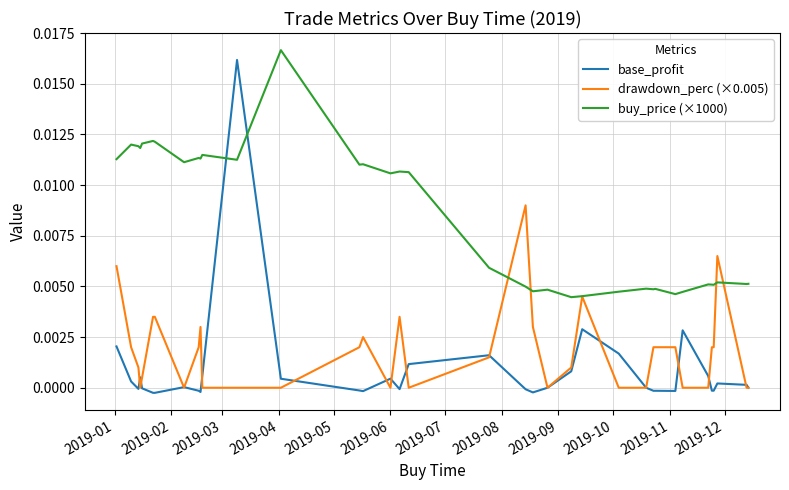

In base_profit, how many points are lower than both neighbors (excluding endpoints)?

9